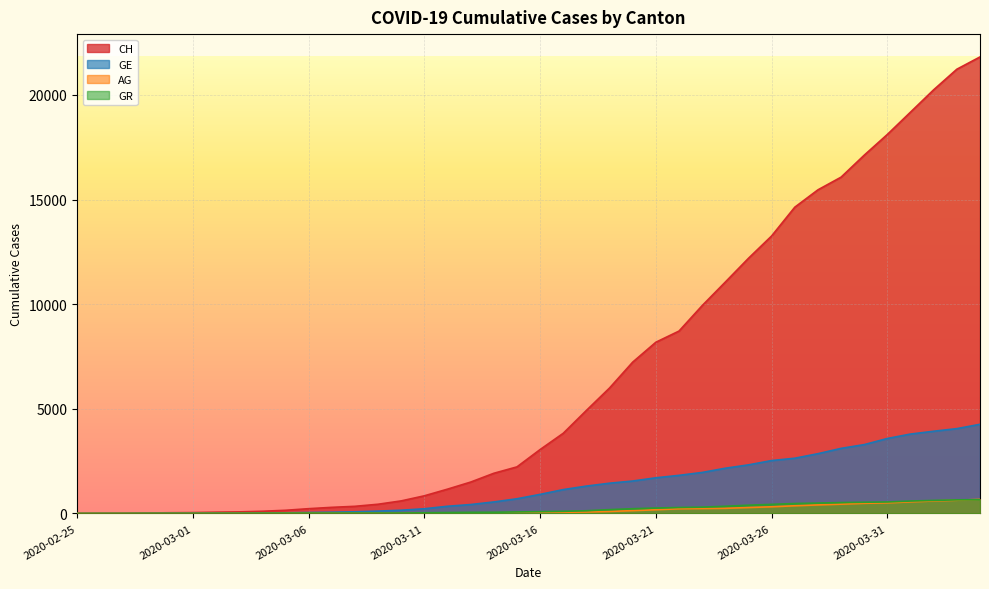

Rank the categories by AG value from lowest to highest.

2020-02-25, 2020-02-26, 2020-02-27, 2020-02-28, 2020-02-29, 2020-03-01, 2020-03-02, 2020-03-03, 2020-03-04, 2020-03-05, 2020-03-06, 2020-03-07, 2020-03-08, 2020-03-09, 2020-03-10, 2020-03-11, 2020-03-12, 2020-03-13, 2020-03-14, 2020-03-15, 2020-03-16, 2020-03-17, 2020-03-18, 2020-03-19, 2020-03-20, 2020-03-21, 2020-03-22, 2020-03-23, 2020-03-24, 2020-03-25, 2020-03-26, 2020-03-27, 2020-03-28, 2020-03-29, 2020-03-30, 2020-03-31, 2020-04-01, 2020-04-02, 2020-04-03, 2020-04-04